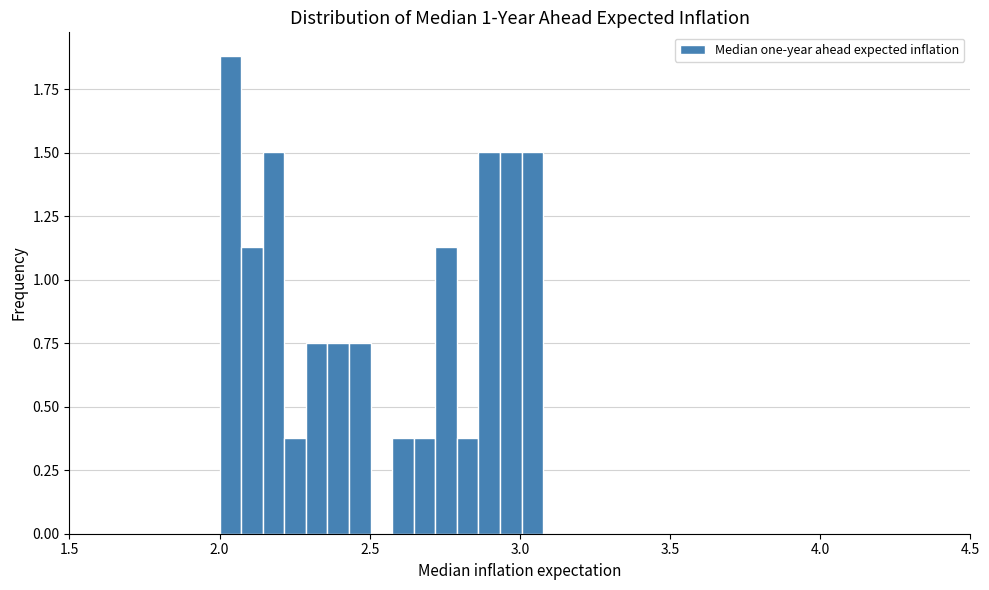

Around what value on the x-axis is the tallest bar? Give the approximate position of its centre, as read against the axis.

2.05